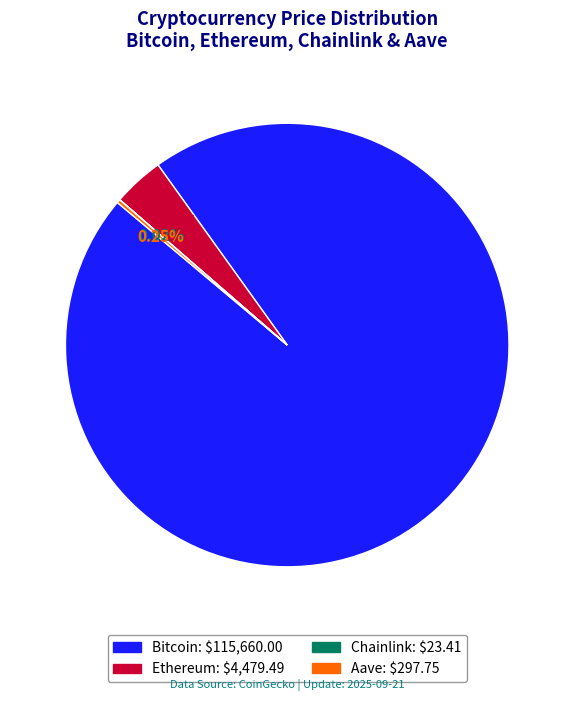

What is the majority slice?

Bitcoin